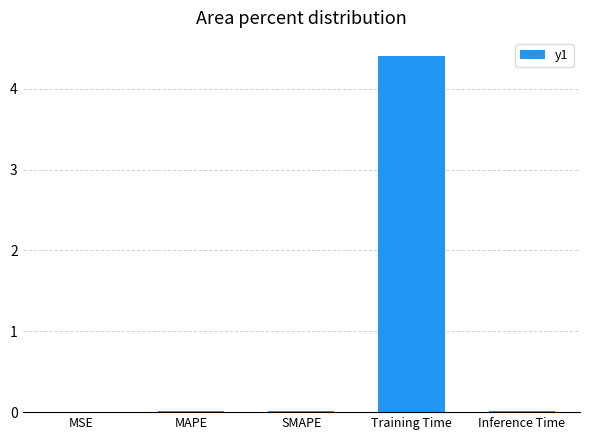

What is the sum of all values?

4.4